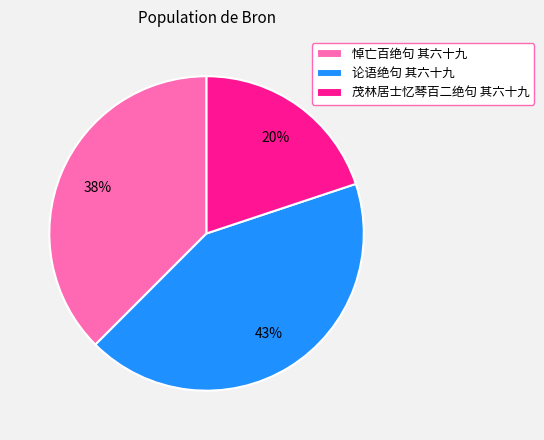

Between 悼亡百绝句 其六十九 and 论语绝句 其六十九, which is larger?

论语绝句 其六十九